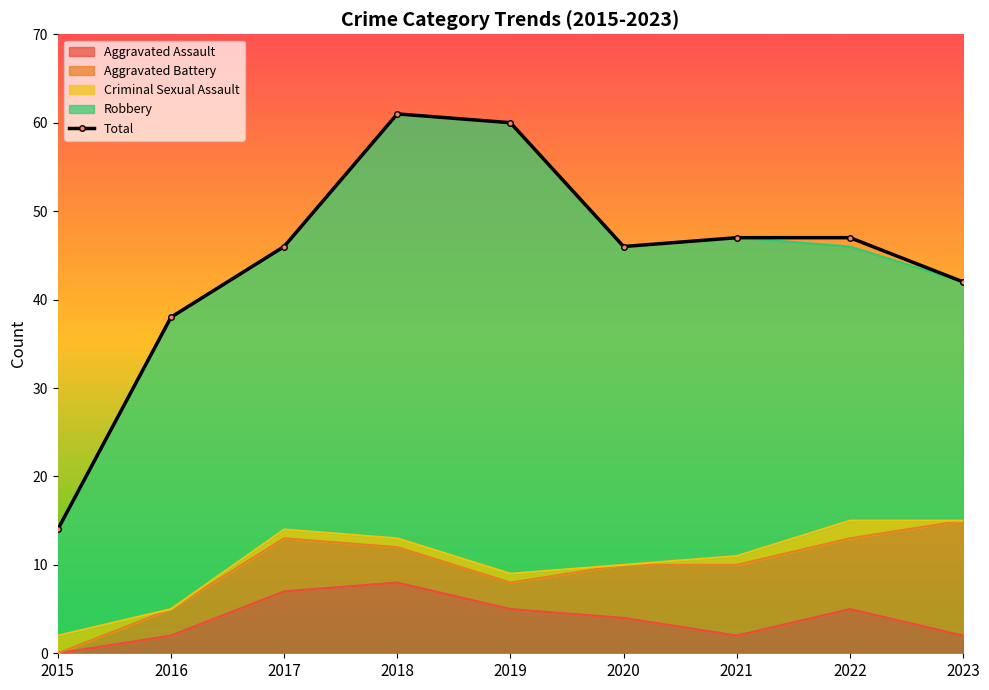

How many interior local valleys (lower than both neighbors) does the data have?

1